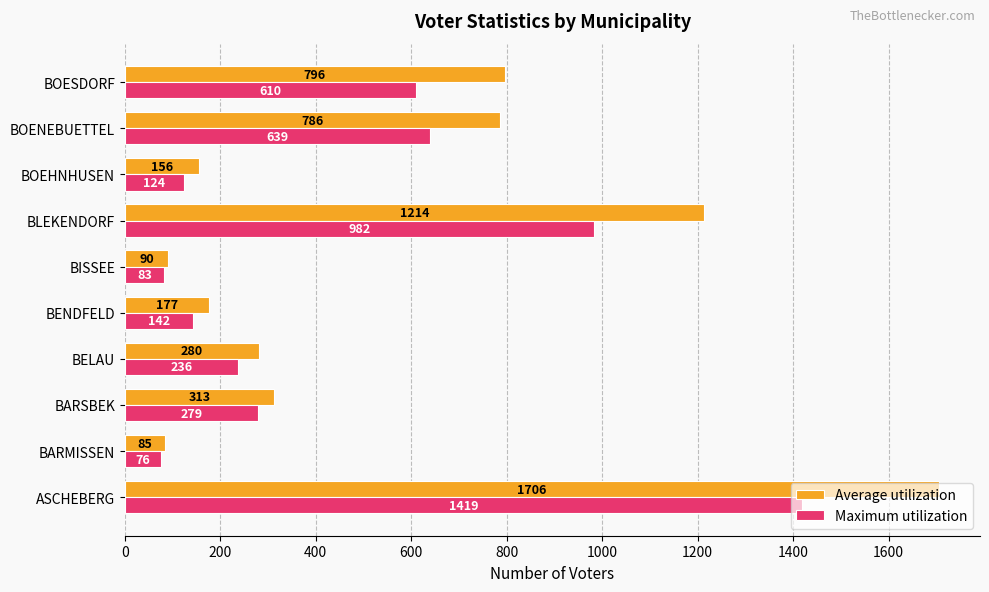

What is the difference between the highest and lowest values at BARSBEK?

34